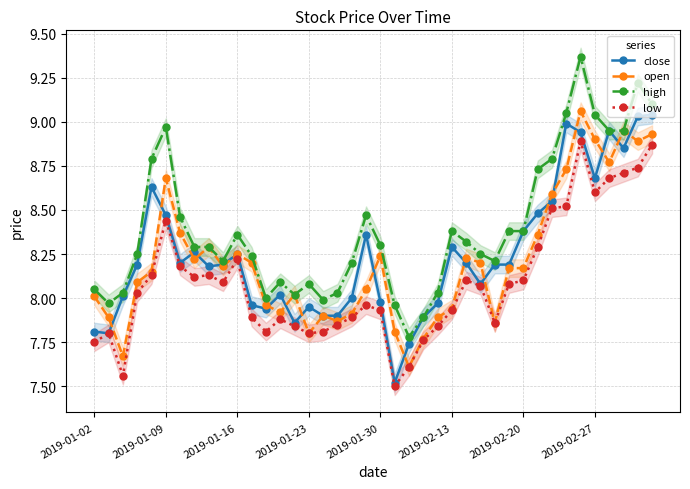

How many values in the open series are below 8?

14